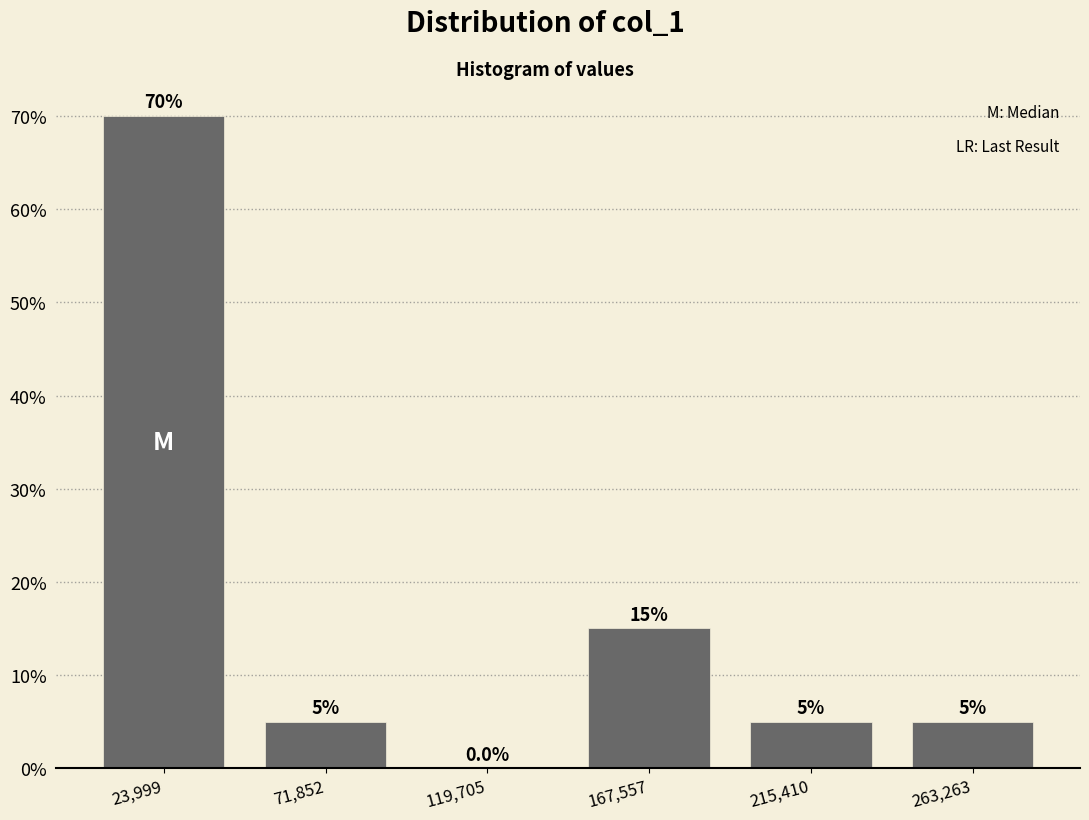

Reading left to right, transcribe this chart: for each bar, give the range it covers on the x-axis and its height. The bar edges are not printed on the chart, so give them approximately, as read against the axis.

0 to 50000: 70.0
50000 to 95000: 5.0
95000 to 145000: 0.0
145000 to 190000: 15.0
190000 to 240000: 5.0
240000 to 285000: 5.0